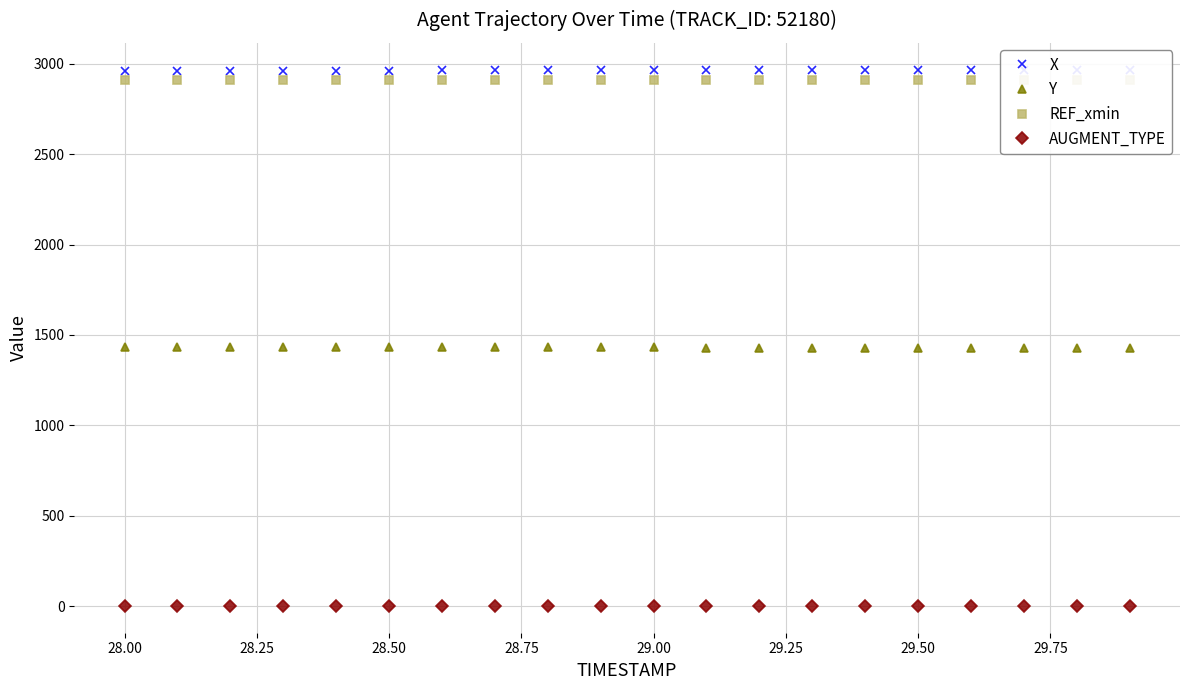

True or false: AUGMENT_TYPE and Y cross at least once.

False